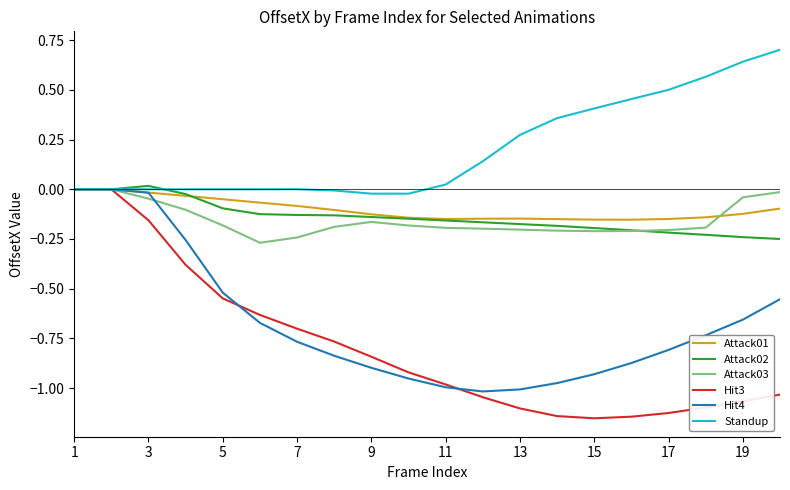

Which series has the widest spread of values?

Hit3